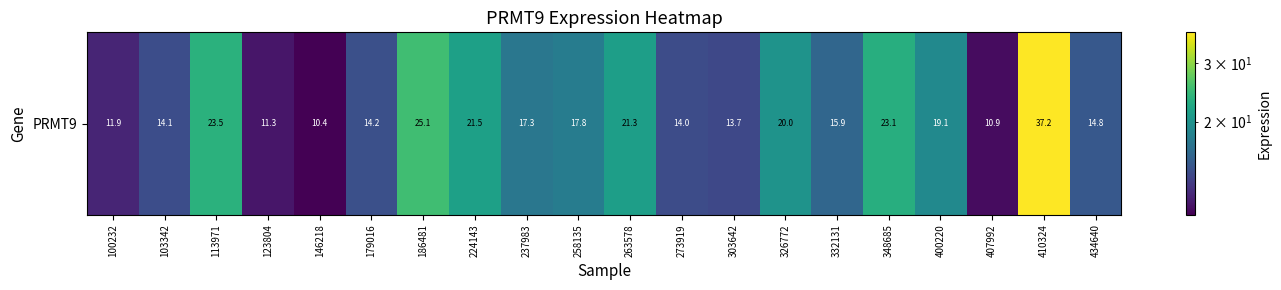

True or false: the data shows 14.8 at 434640.

True